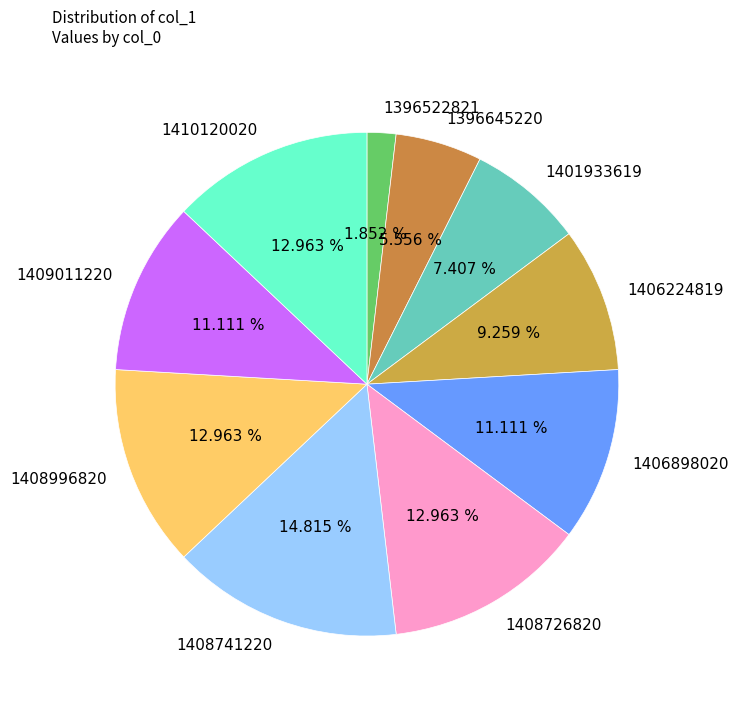

To the nearest percent, what percentage of the pie is 1401933619?

7%